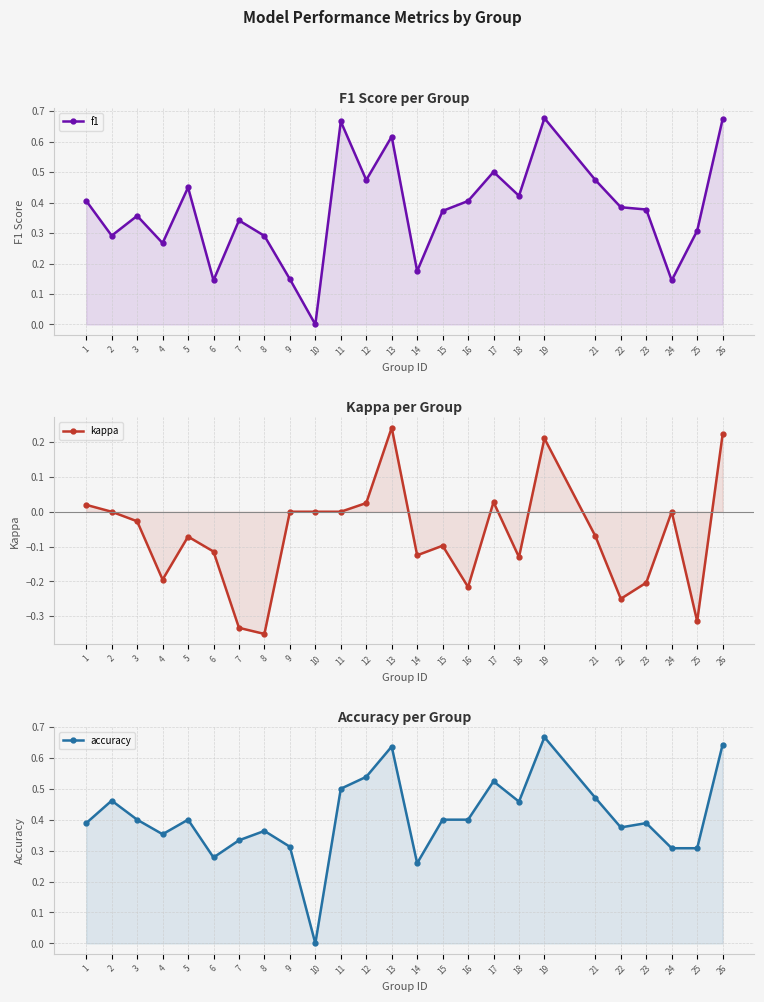

True or false: kappa and accuracy intersect in this chart.

False